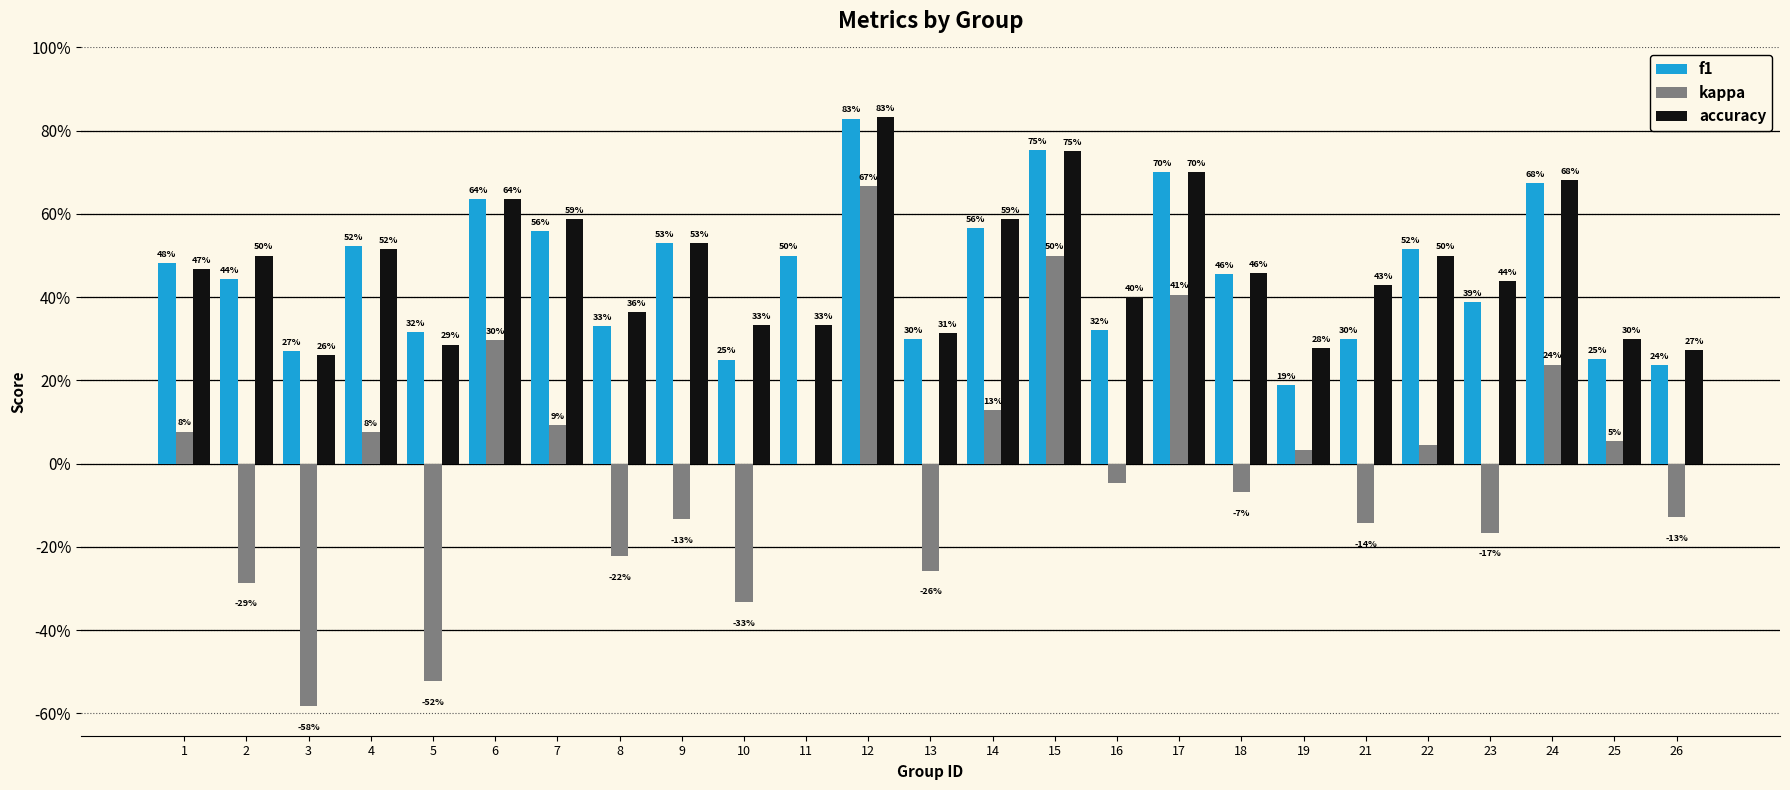

Does the chart contain stacked bars?

No